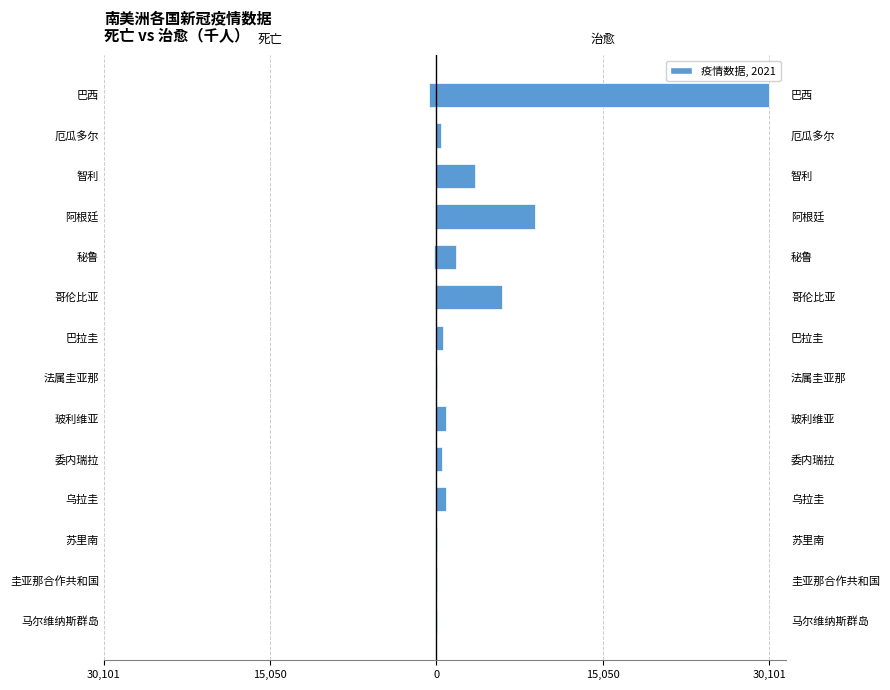

What is the difference between the second highest and minimum values in the 治愈 (千) series?

8895.9